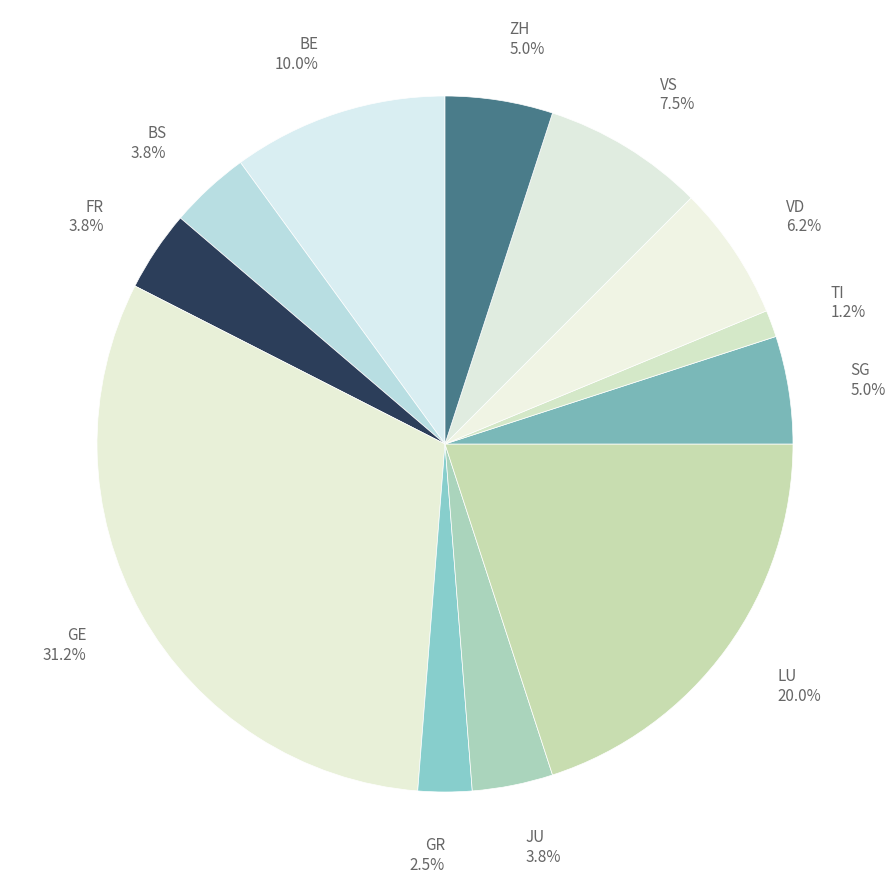

Is there a majority slice in this chart?

No